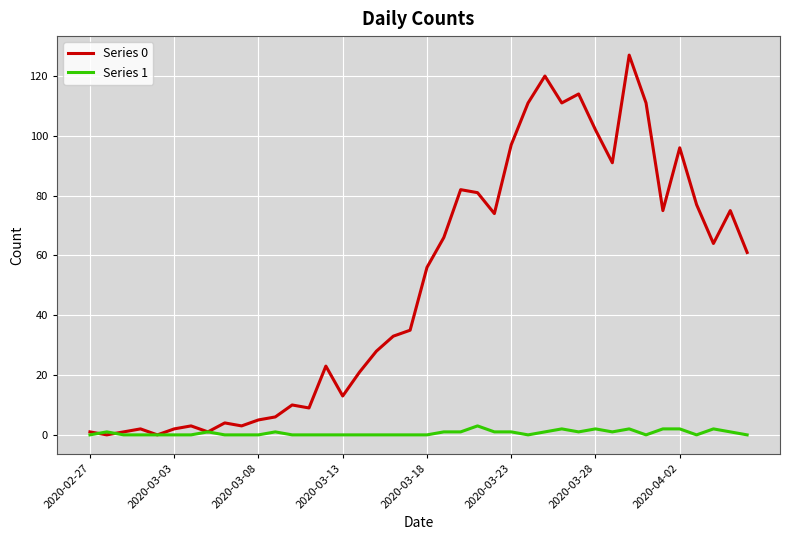

What is the greatest value displayed?

127